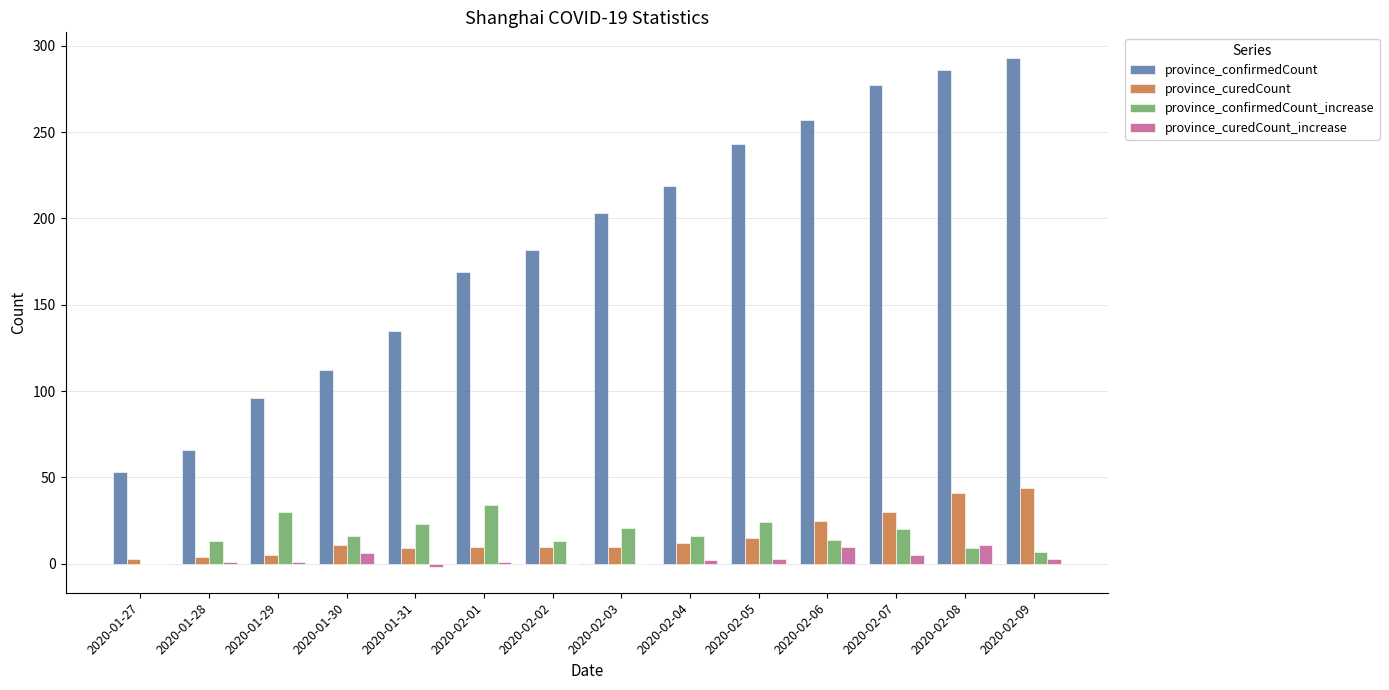

What is the highest value of the province_confirmedCount series?

293